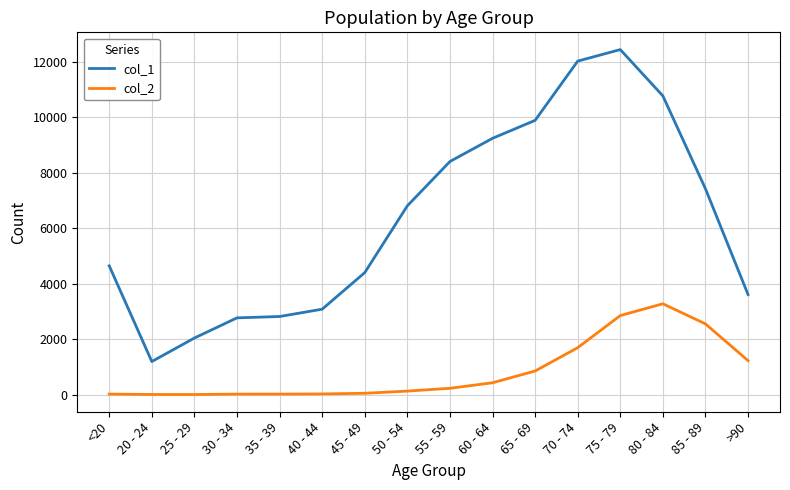

What is the difference between the col_1 values at 80 - 84 and 45 - 49?

6368